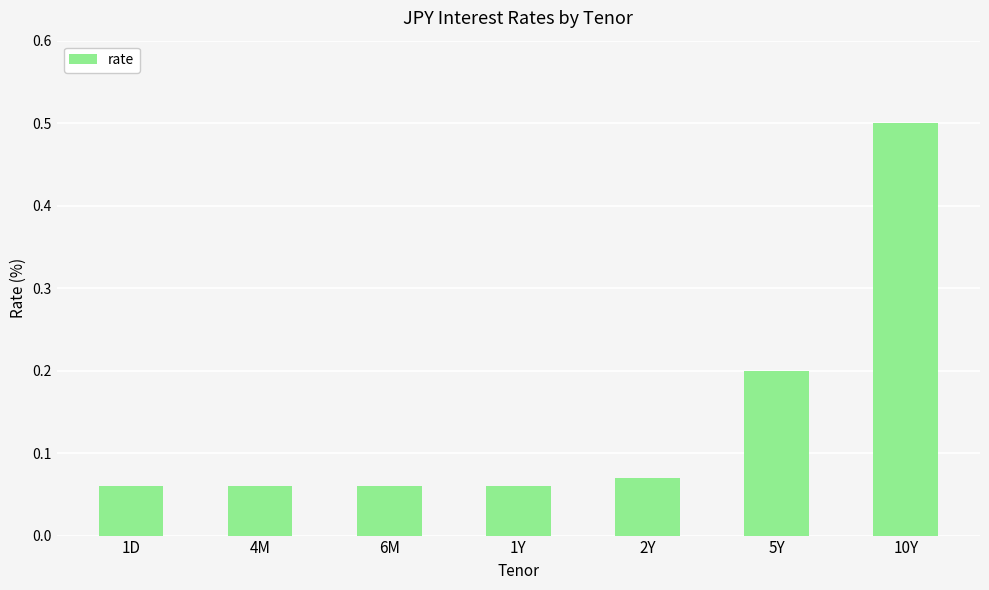

The value at 10Y is 0.5. True or false?

True